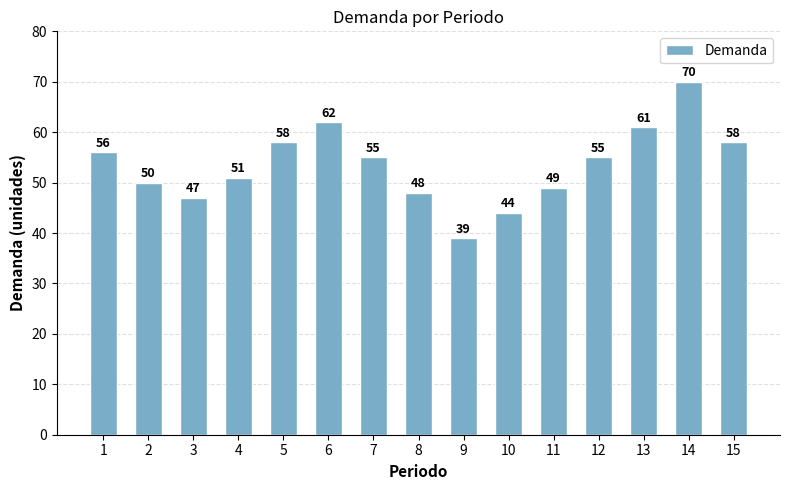

How many bars are there in total?

15